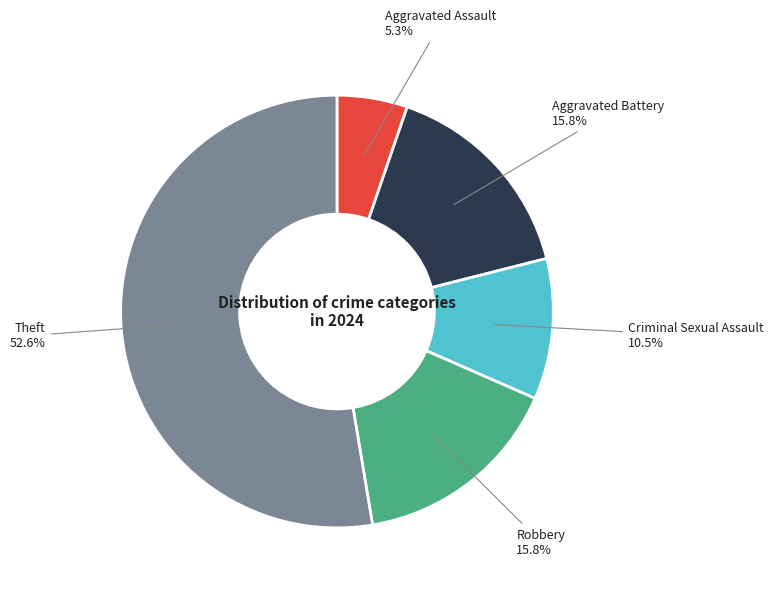

Does any single category account for the majority?

Yes